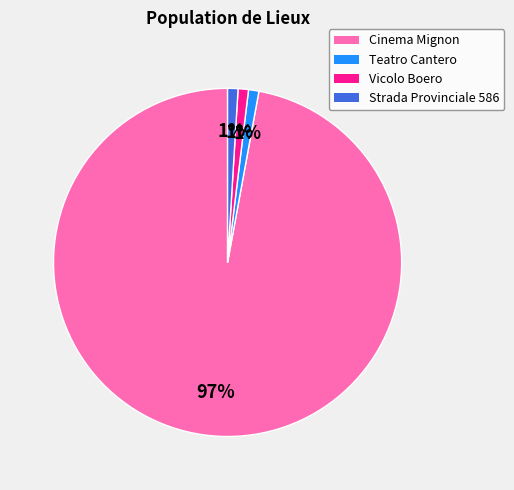

What is the majority slice?

Cinema Mignon